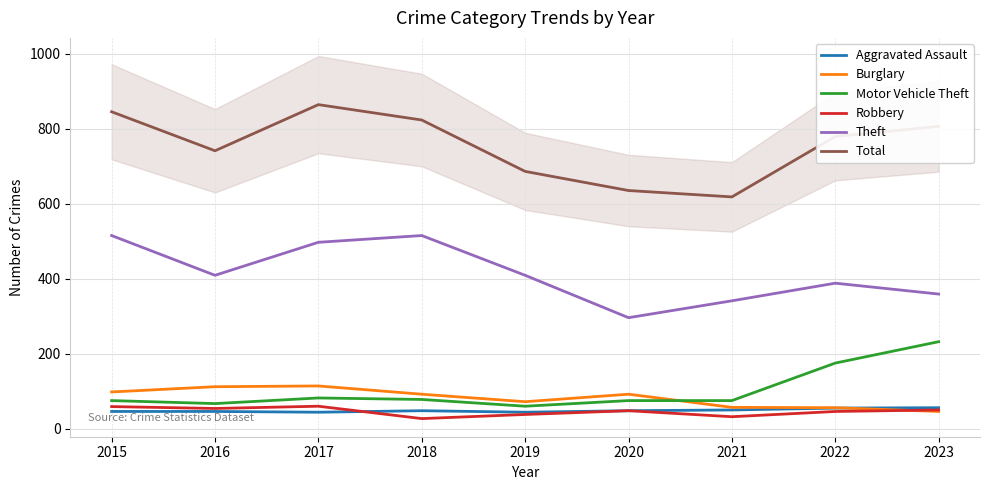

True or false: Burglary and Aggravated Assault intersect in this chart.

True